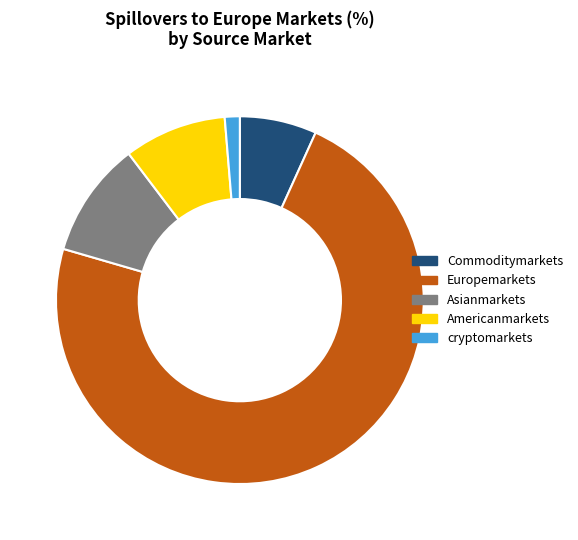

Combined, do cryptomarkets and Europemarkets account for over 50%?

Yes